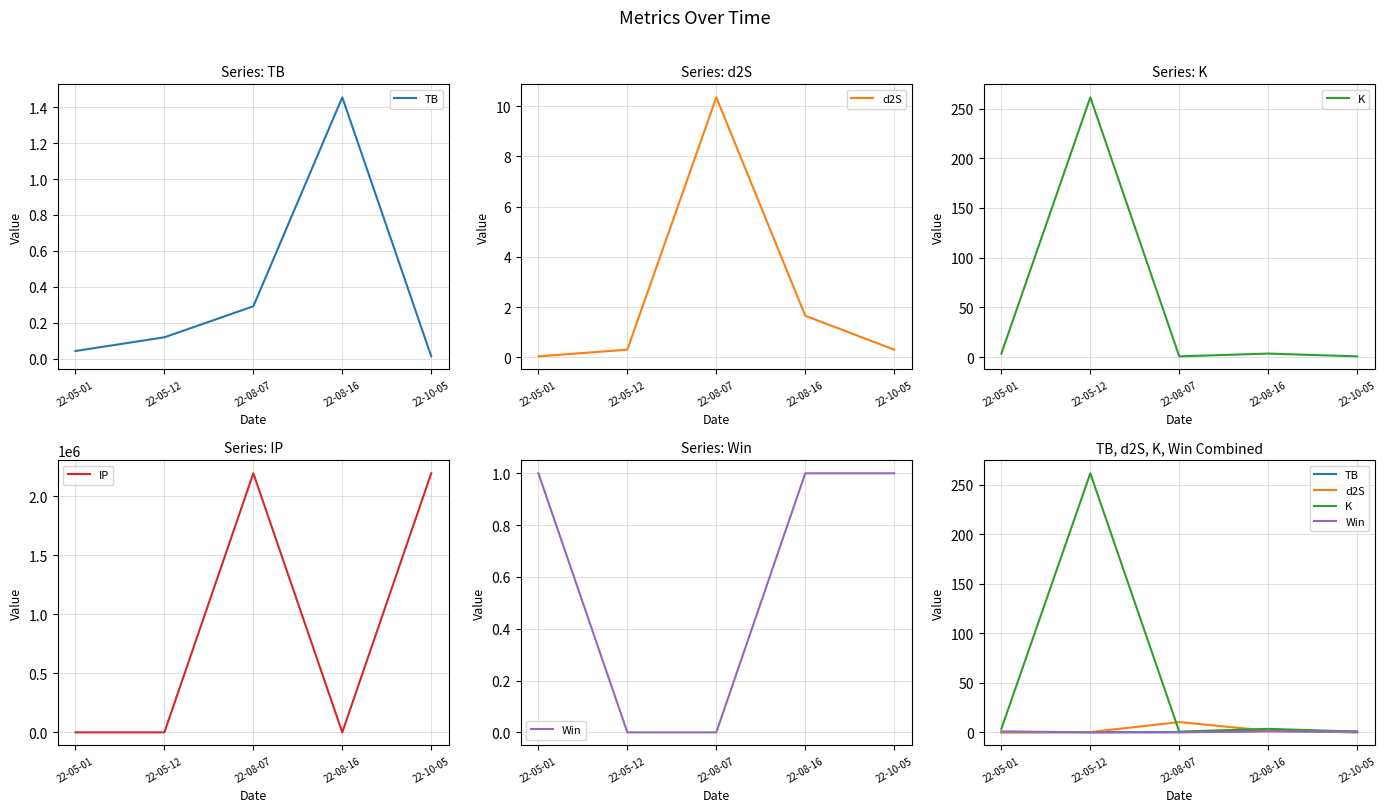

How many data points in Win are less than 1?

2